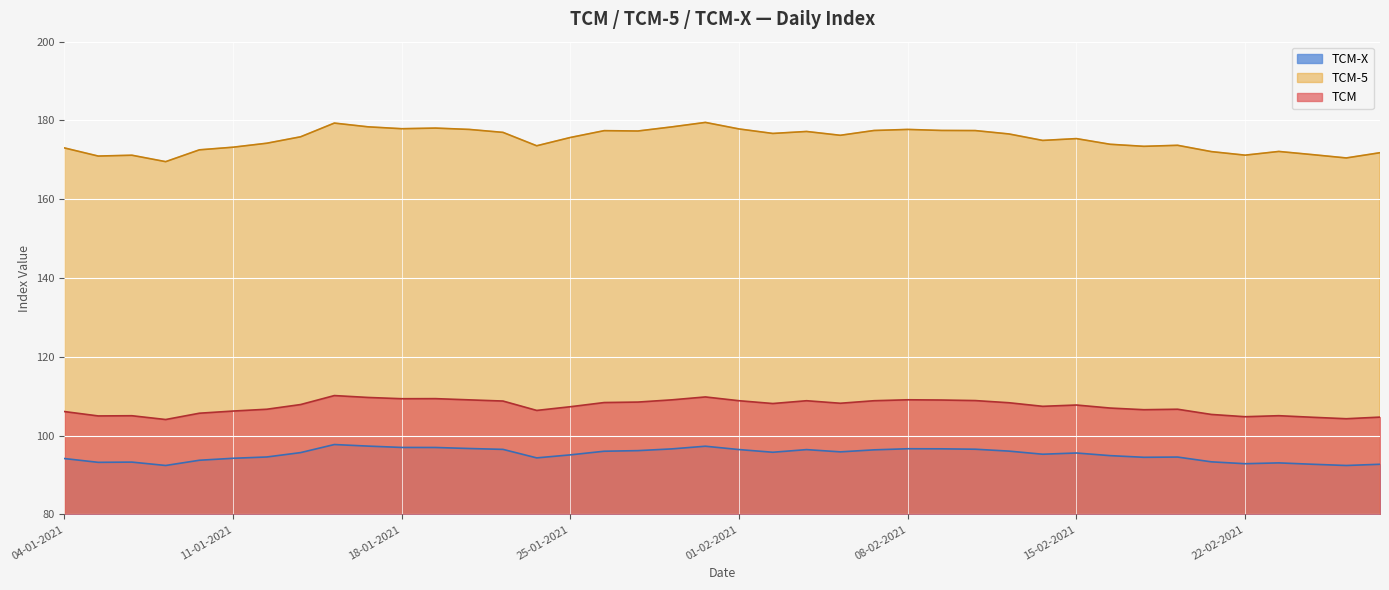

True or false: TCM-5 has a value of 275.8 at 11-05-2021.

False